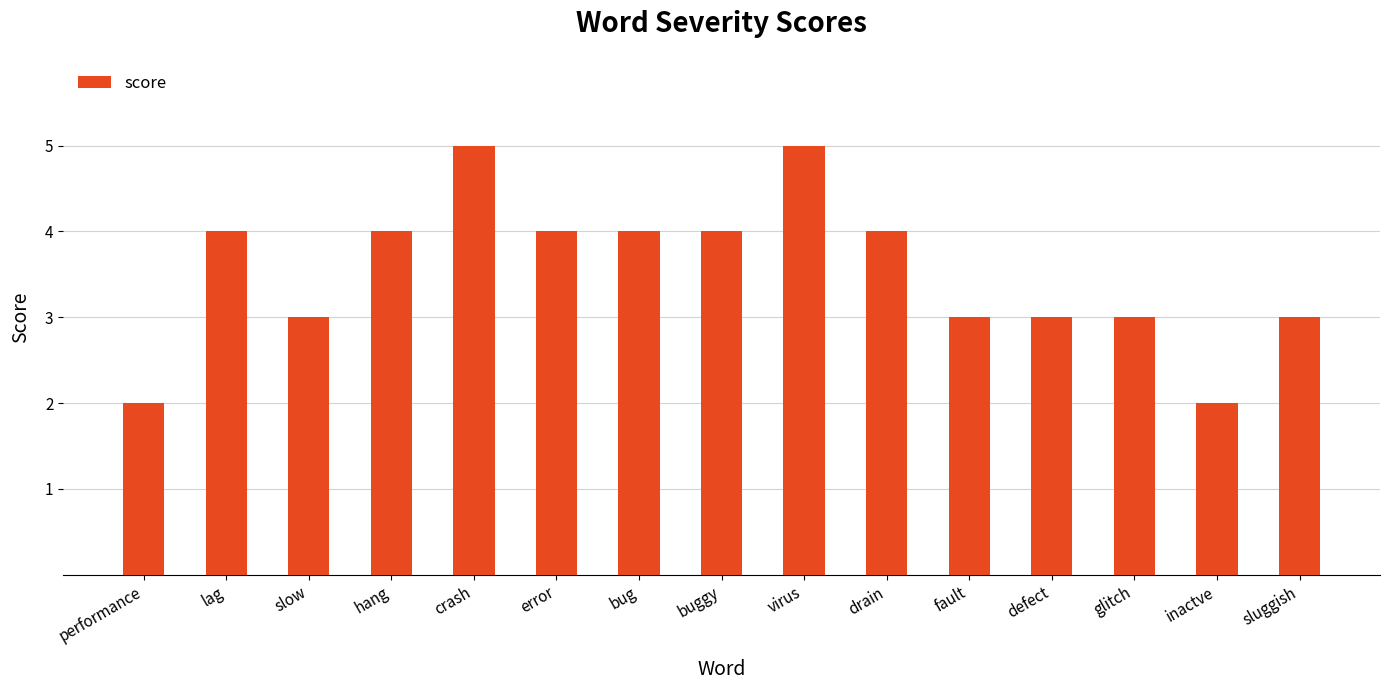

What is the average value?

4